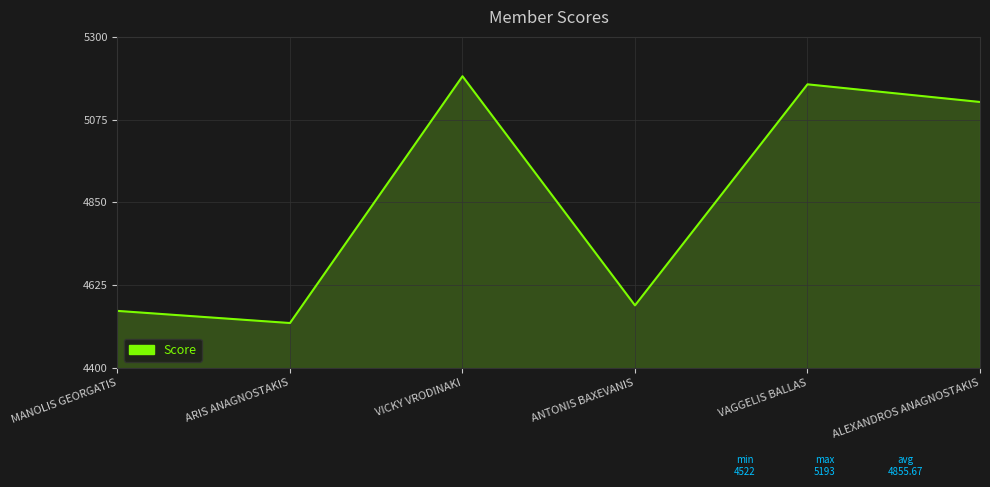

What is the sum of all values?

29134